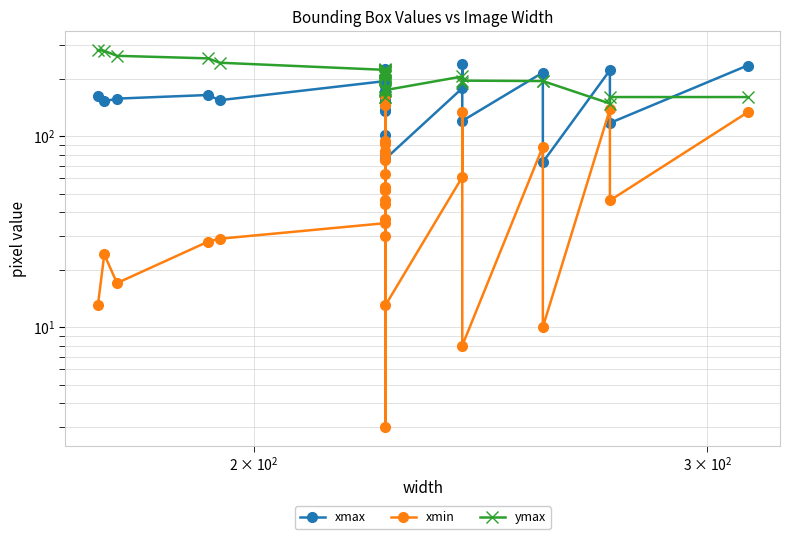

What is the lowest value of the xmax series?

73